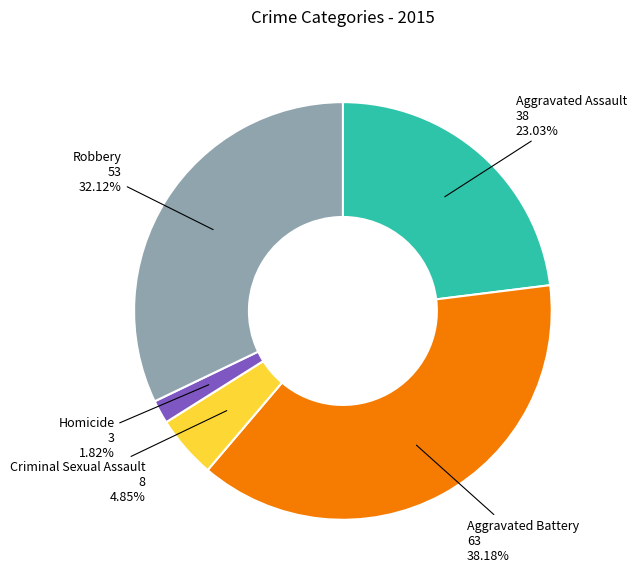

Is there any slice that represents more than half of the pie?

No